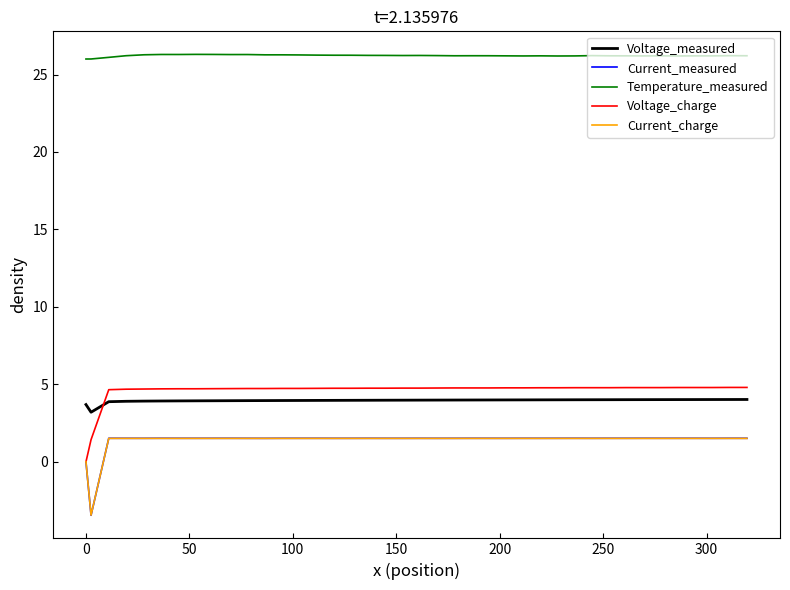

True or false: Temperature_measured and Voltage_charge intersect in this chart.

False